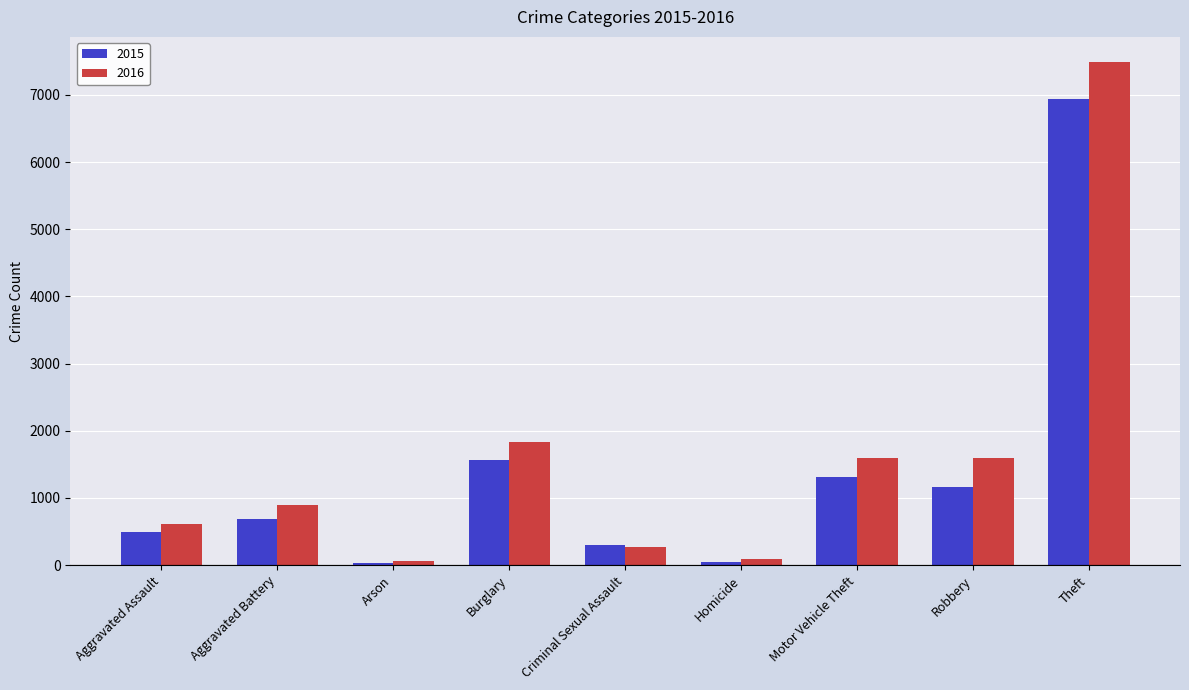

What is the sum of all 2016 values?

14457